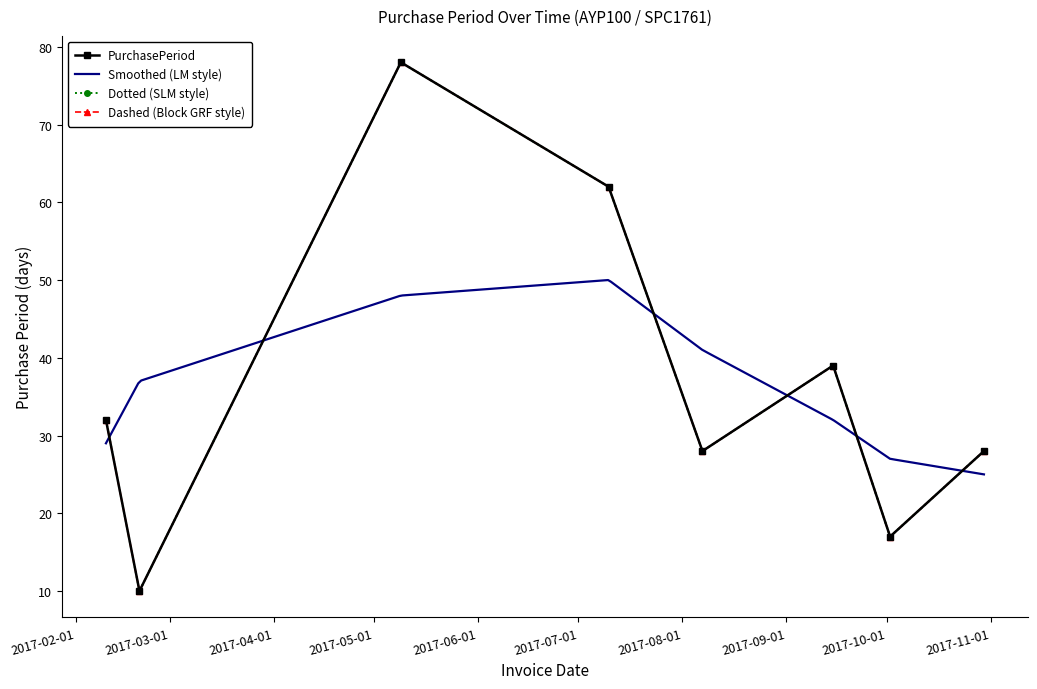

What is the label of the 4th point from the left?

2017-07-10